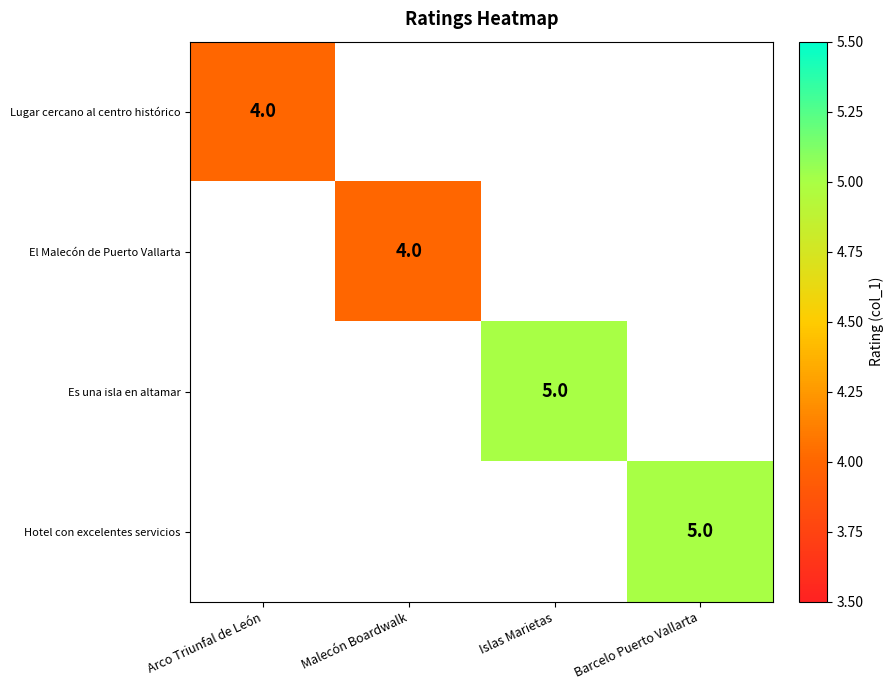

True or false: Es una isla en altamar has a value of 5 at Islas Marietas.

True